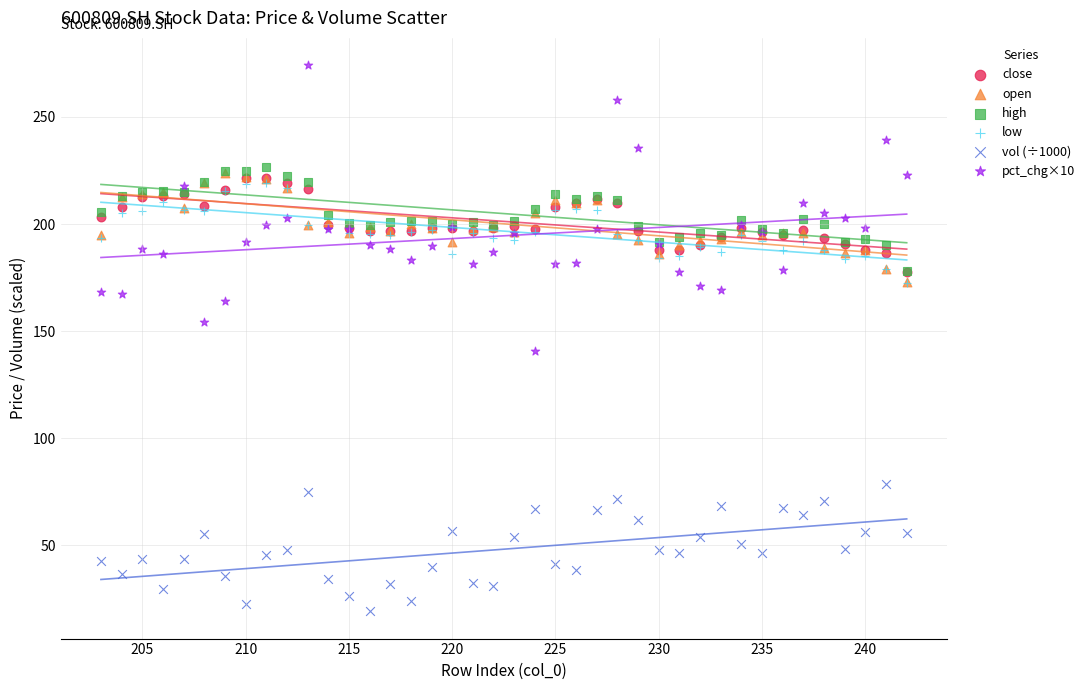

Which series contains the highest Y value?

pct_chg×10